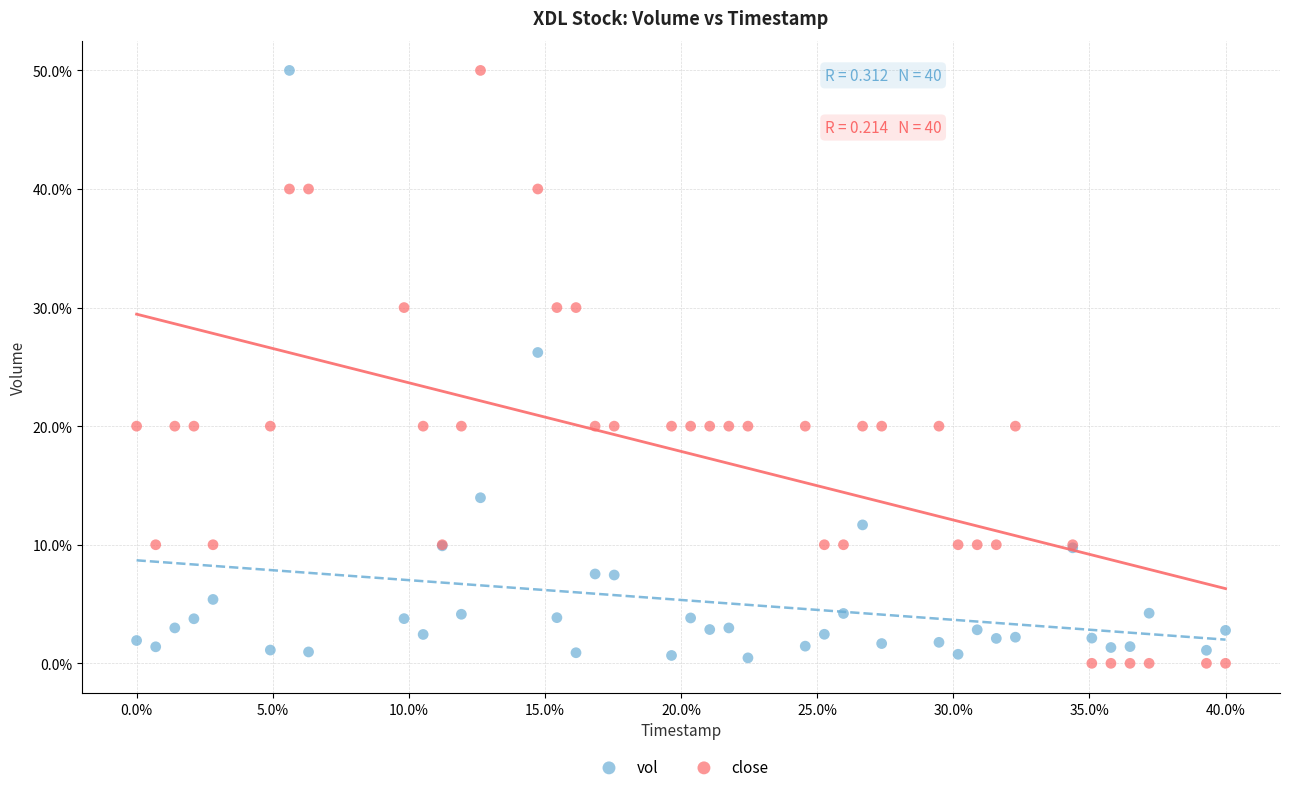

What are all the series names shown in the legend?

vol, close